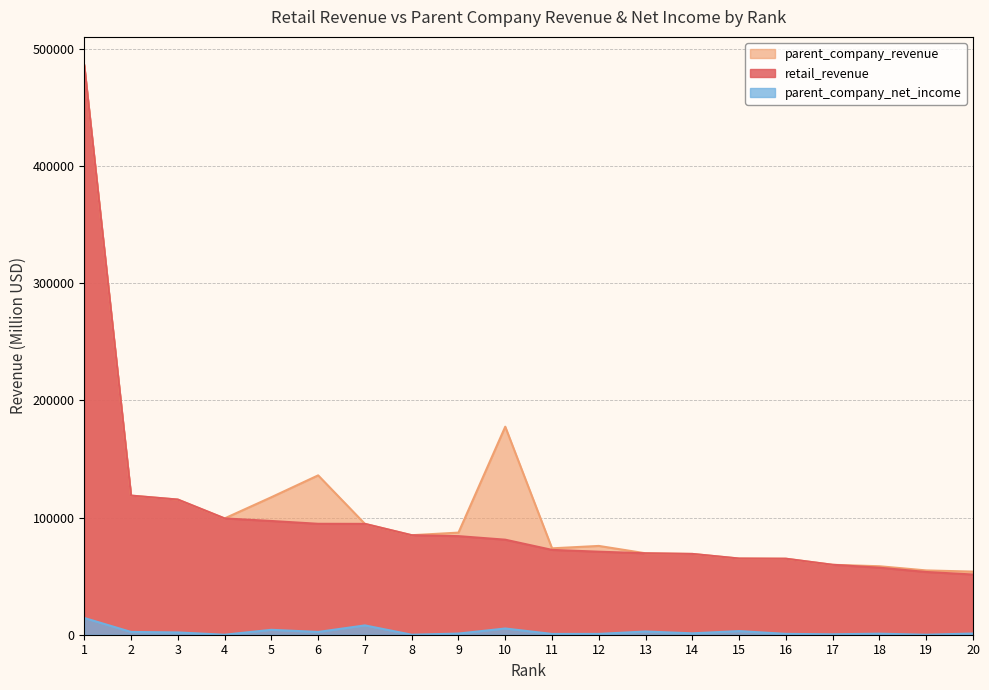

Rank the series by their maximum value, from lowest to highest.

parent_company_net_income, retail_revenue, parent_company_revenue